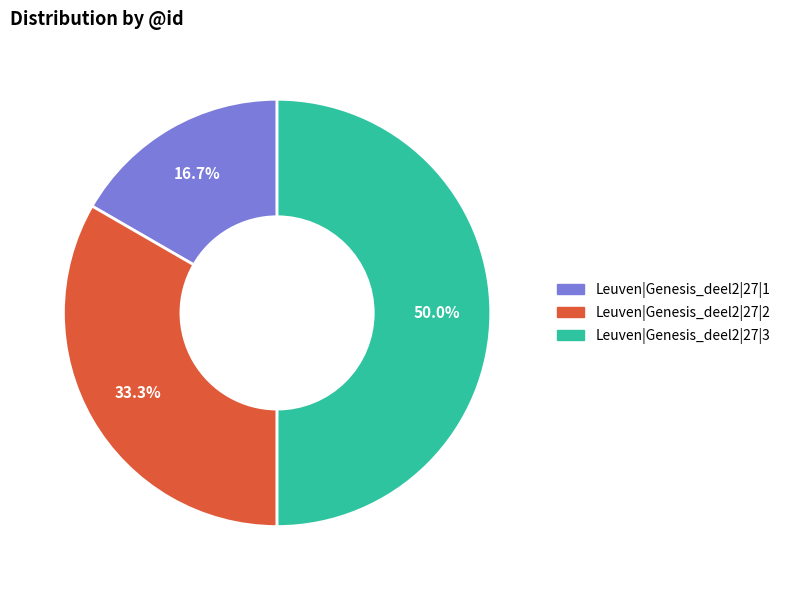

Count the number of slices in the pie.

3